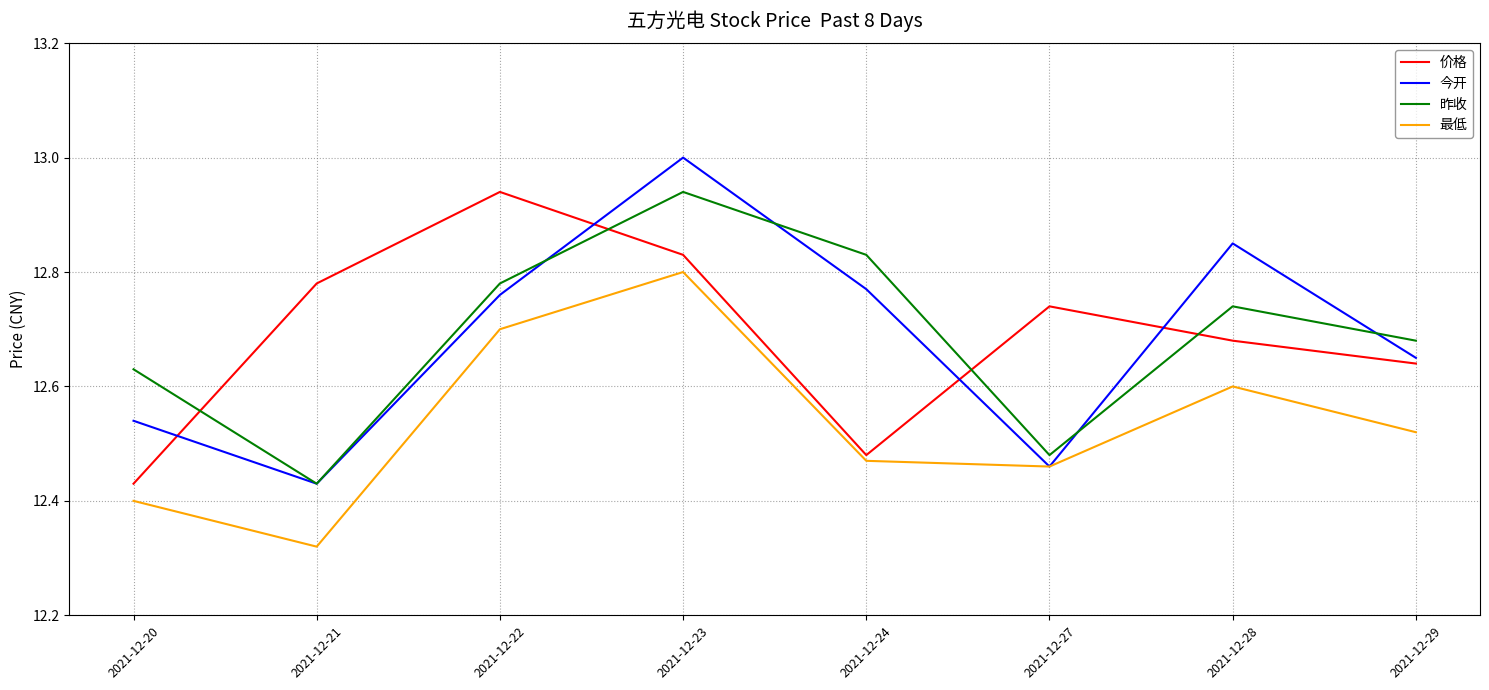

Is the value of 昨收 at 2021-12-21 greater than the value of 价格 at 2021-12-24?

No